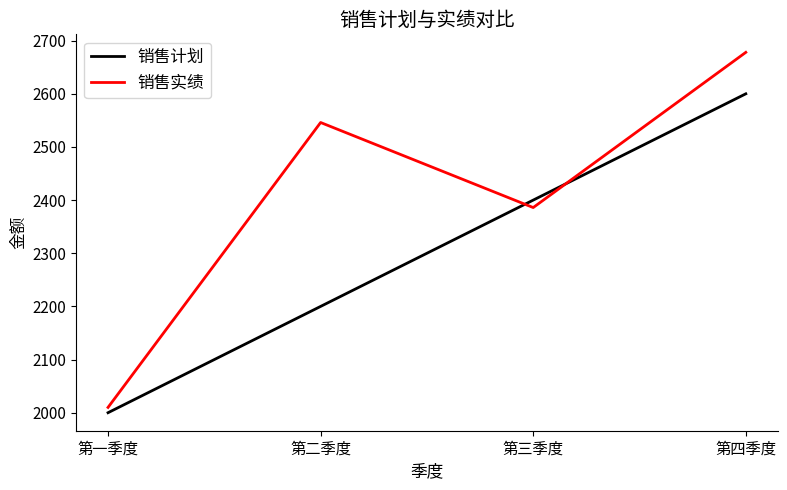

Does the chart have visible grid lines?

No